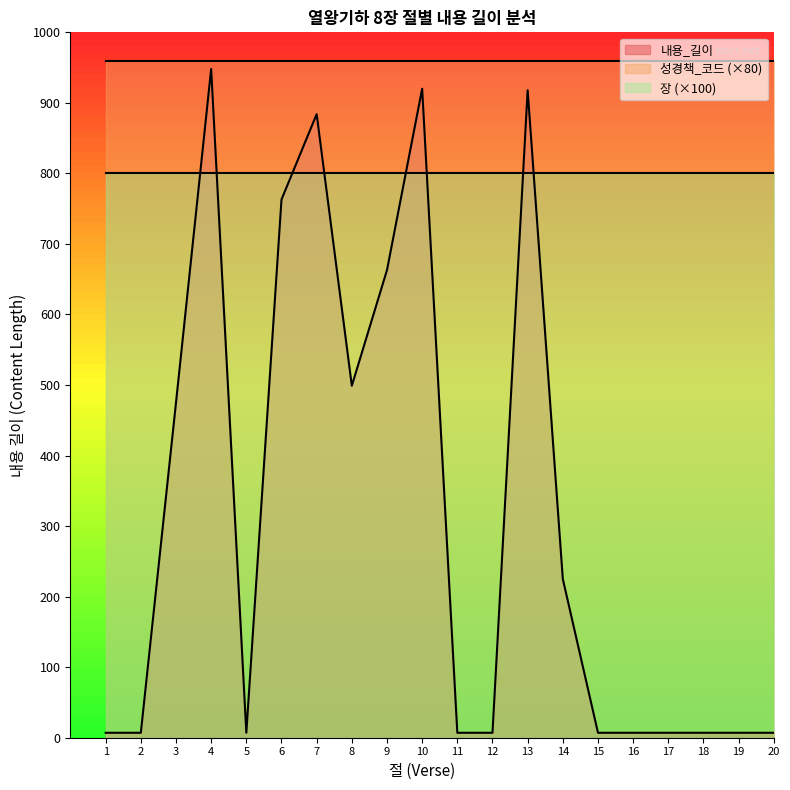

At which label does 절 reach its peak?

20